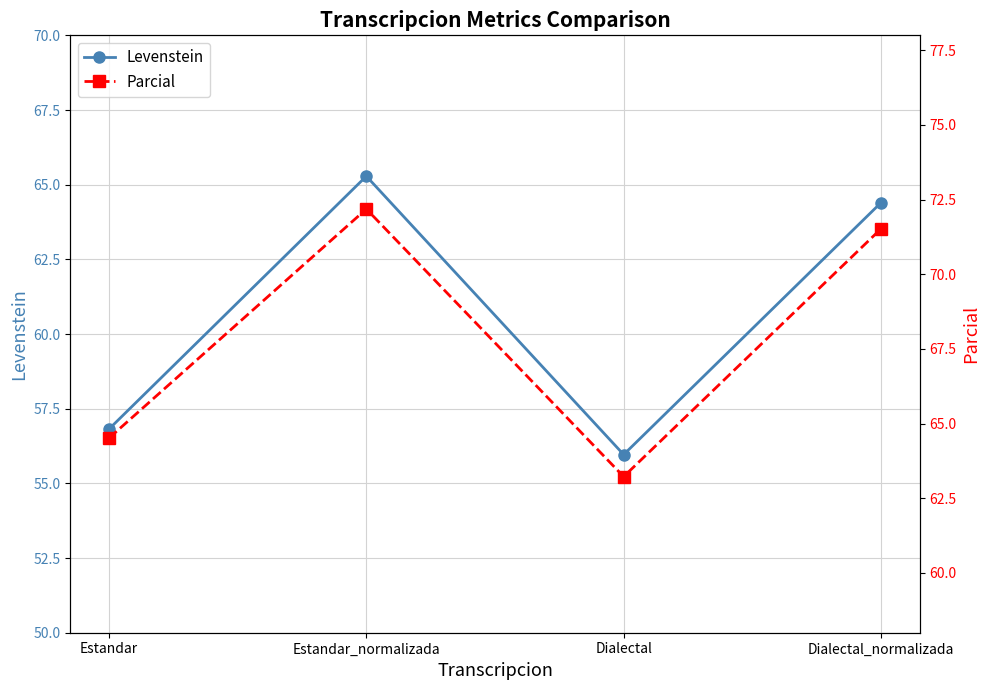

What is the value of the Parcial point at the 3rd from the left?

63.2